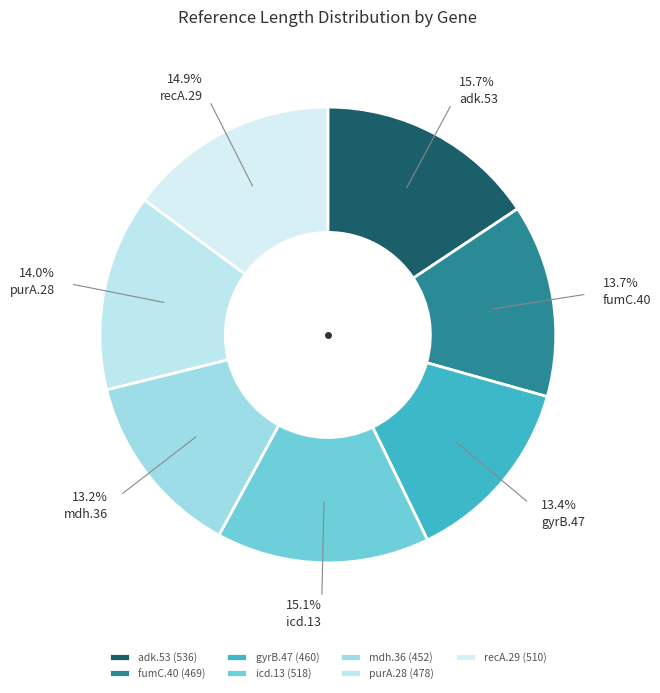

Is there a majority slice in this chart?

No